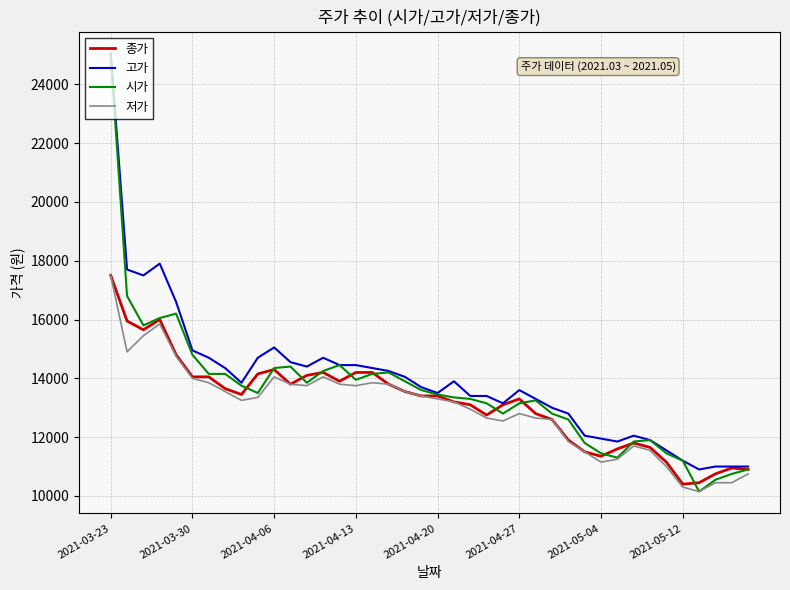

At how many categories does at least one series exceed 12668?

29